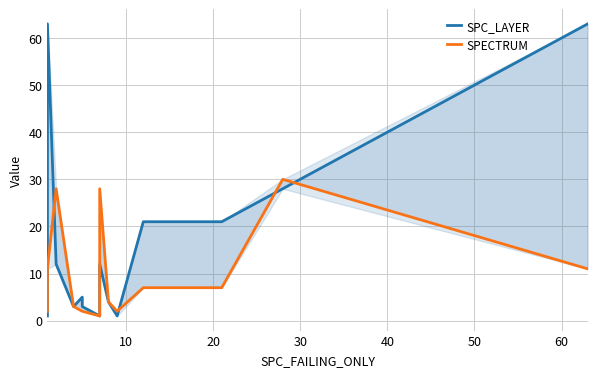

How many interior local peaks does the SPECTRUM series have?

3